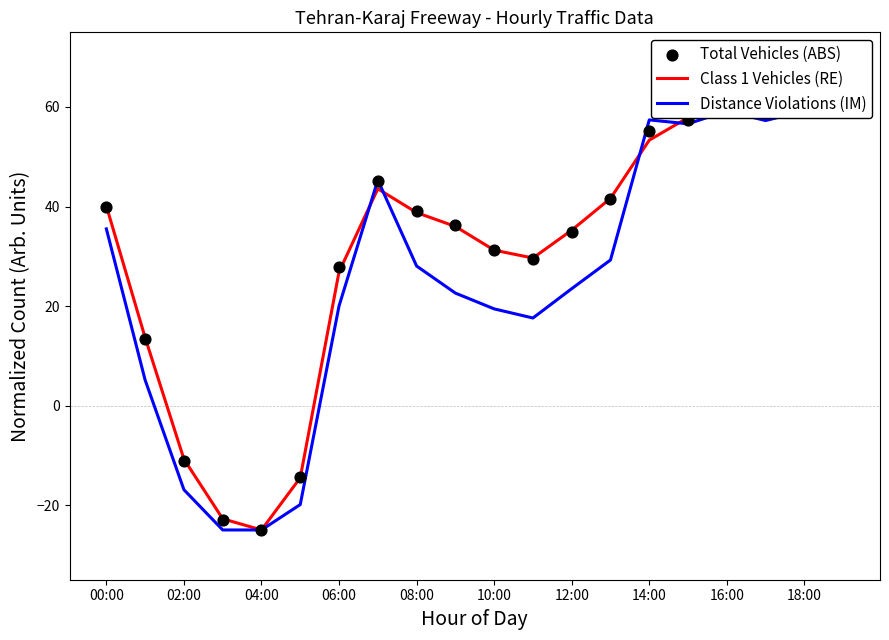

Which series reaches the minimum Y coordinate?

Class 1 Vehicles (RE)